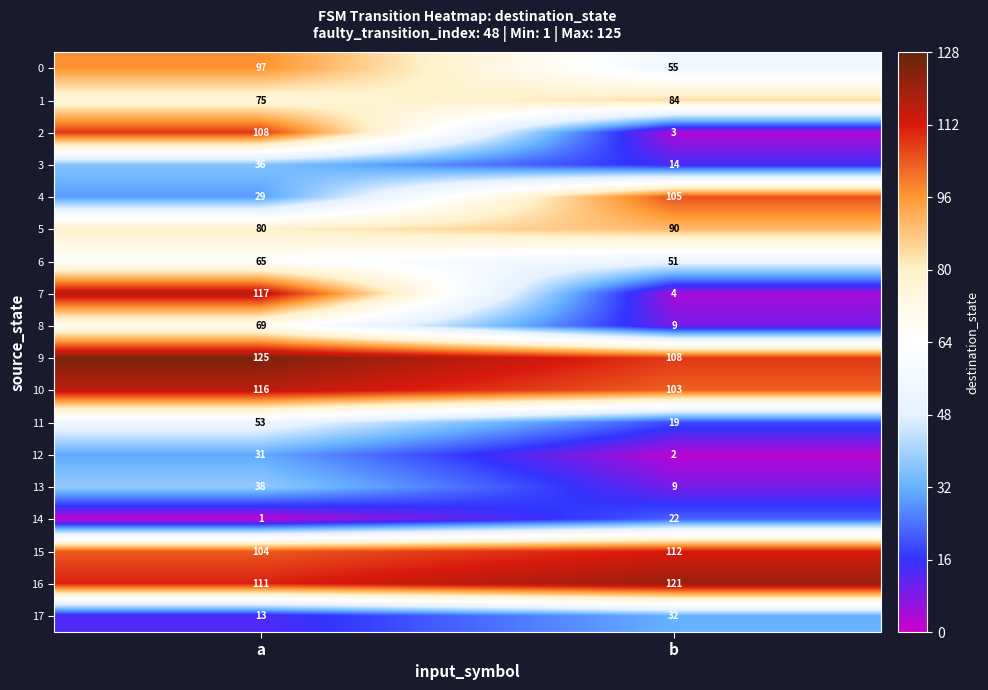

What is the approximate value of 4 at b?

105